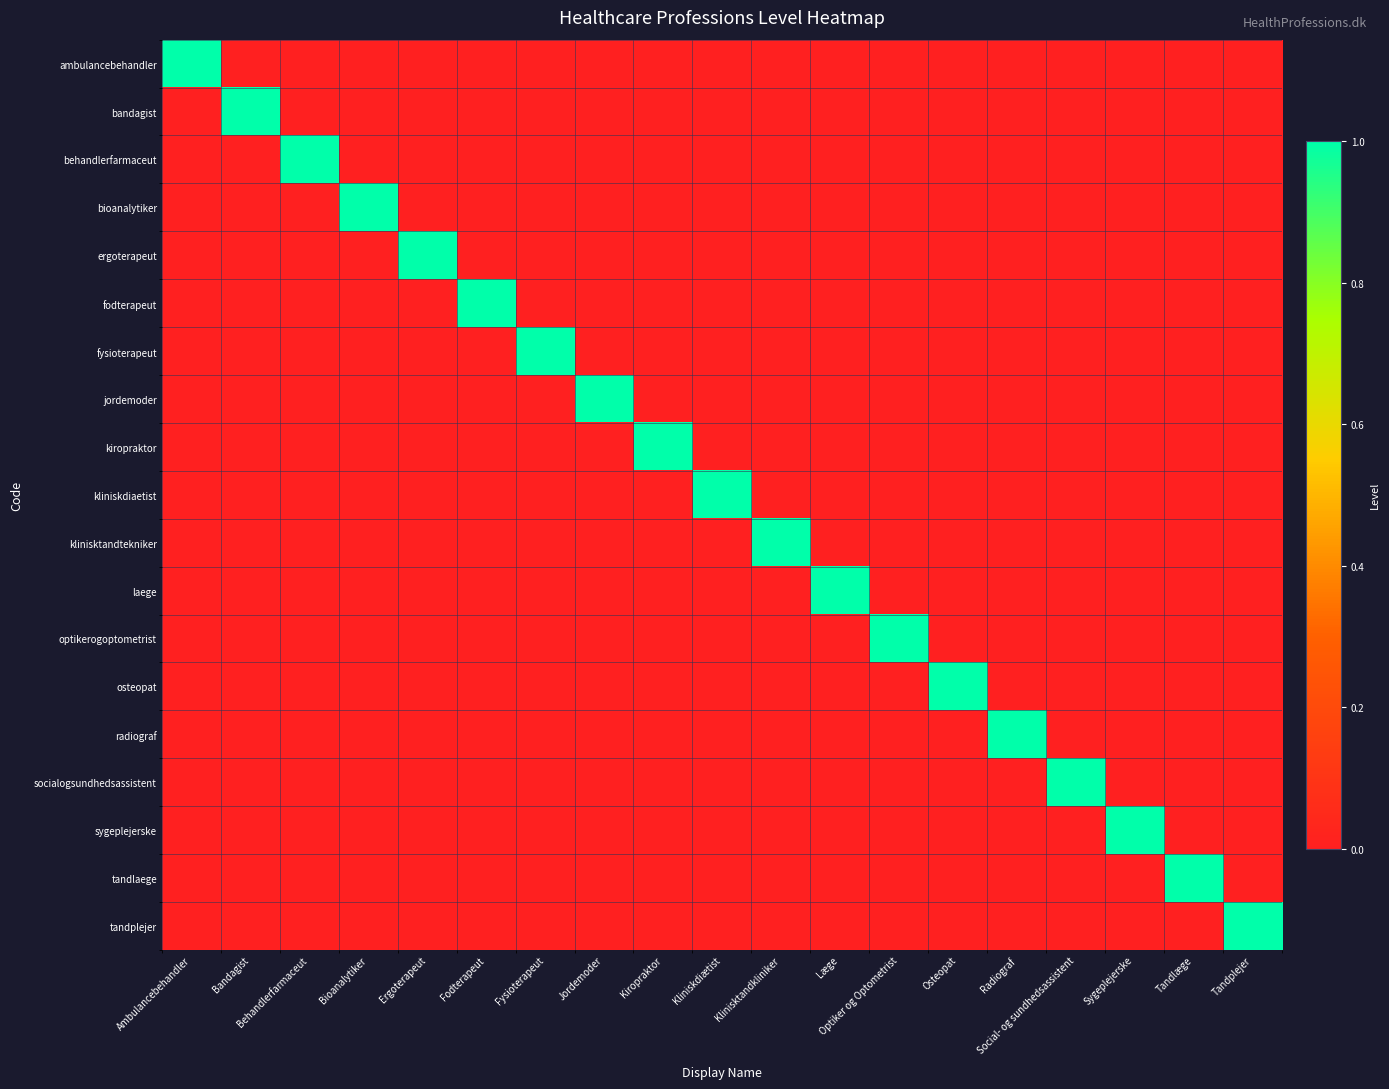

Reading left to right, transcribe all the data shown in this chart.

ambulancebehandler: Ambulancebehandler=1	Bandagist=0	Behandlerfarmaceut=0	Bioanalytiker=0	Ergoterapeut=0	Fodterapeut=0	Fysioterapeut=0	Jordemoder=0	Kiropraktor=0	Kliniskdiætist=0	Klinisktandkliniker=0	Læge=0	Optiker og Optometrist=0	Osteopat=0	Radiograf=0	Social- og sundhedsassistent=0	Sygeplejerske=0	Tandlæge=0	Tandplejer=0
bandagist: Ambulancebehandler=0	Bandagist=1	Behandlerfarmaceut=0	Bioanalytiker=0	Ergoterapeut=0	Fodterapeut=0	Fysioterapeut=0	Jordemoder=0	Kiropraktor=0	Kliniskdiætist=0	Klinisktandkliniker=0	Læge=0	Optiker og Optometrist=0	Osteopat=0	Radiograf=0	Social- og sundhedsassistent=0	Sygeplejerske=0	Tandlæge=0	Tandplejer=0
behandlerfarmaceut: Ambulancebehandler=0	Bandagist=0	Behandlerfarmaceut=1	Bioanalytiker=0	Ergoterapeut=0	Fodterapeut=0	Fysioterapeut=0	Jordemoder=0	Kiropraktor=0	Kliniskdiætist=0	Klinisktandkliniker=0	Læge=0	Optiker og Optometrist=0	Osteopat=0	Radiograf=0	Social- og sundhedsassistent=0	Sygeplejerske=0	Tandlæge=0	Tandplejer=0
bioanalytiker: Ambulancebehandler=0	Bandagist=0	Behandlerfarmaceut=0	Bioanalytiker=1	Ergoterapeut=0	Fodterapeut=0	Fysioterapeut=0	Jordemoder=0	Kiropraktor=0	Kliniskdiætist=0	Klinisktandkliniker=0	Læge=0	Optiker og Optometrist=0	Osteopat=0	Radiograf=0	Social- og sundhedsassistent=0	Sygeplejerske=0	Tandlæge=0	Tandplejer=0
ergoterapeut: Ambulancebehandler=0	Bandagist=0	Behandlerfarmaceut=0	Bioanalytiker=0	Ergoterapeut=1	Fodterapeut=0	Fysioterapeut=0	Jordemoder=0	Kiropraktor=0	Kliniskdiætist=0	Klinisktandkliniker=0	Læge=0	Optiker og Optometrist=0	Osteopat=0	Radiograf=0	Social- og sundhedsassistent=0	Sygeplejerske=0	Tandlæge=0	Tandplejer=0
fodterapeut: Ambulancebehandler=0	Bandagist=0	Behandlerfarmaceut=0	Bioanalytiker=0	Ergoterapeut=0	Fodterapeut=1	Fysioterapeut=0	Jordemoder=0	Kiropraktor=0	Kliniskdiætist=0	Klinisktandkliniker=0	Læge=0	Optiker og Optometrist=0	Osteopat=0	Radiograf=0	Social- og sundhedsassistent=0	Sygeplejerske=0	Tandlæge=0	Tandplejer=0
fysioterapeut: Ambulancebehandler=0	Bandagist=0	Behandlerfarmaceut=0	Bioanalytiker=0	Ergoterapeut=0	Fodterapeut=0	Fysioterapeut=1	Jordemoder=0	Kiropraktor=0	Kliniskdiætist=0	Klinisktandkliniker=0	Læge=0	Optiker og Optometrist=0	Osteopat=0	Radiograf=0	Social- og sundhedsassistent=0	Sygeplejerske=0	Tandlæge=0	Tandplejer=0
jordemoder: Ambulancebehandler=0	Bandagist=0	Behandlerfarmaceut=0	Bioanalytiker=0	Ergoterapeut=0	Fodterapeut=0	Fysioterapeut=0	Jordemoder=1	Kiropraktor=0	Kliniskdiætist=0	Klinisktandkliniker=0	Læge=0	Optiker og Optometrist=0	Osteopat=0	Radiograf=0	Social- og sundhedsassistent=0	Sygeplejerske=0	Tandlæge=0	Tandplejer=0
kiropraktor: Ambulancebehandler=0	Bandagist=0	Behandlerfarmaceut=0	Bioanalytiker=0	Ergoterapeut=0	Fodterapeut=0	Fysioterapeut=0	Jordemoder=0	Kiropraktor=1	Kliniskdiætist=0	Klinisktandkliniker=0	Læge=0	Optiker og Optometrist=0	Osteopat=0	Radiograf=0	Social- og sundhedsassistent=0	Sygeplejerske=0	Tandlæge=0	Tandplejer=0
kliniskdiaetist: Ambulancebehandler=0	Bandagist=0	Behandlerfarmaceut=0	Bioanalytiker=0	Ergoterapeut=0	Fodterapeut=0	Fysioterapeut=0	Jordemoder=0	Kiropraktor=0	Kliniskdiætist=1	Klinisktandkliniker=0	Læge=0	Optiker og Optometrist=0	Osteopat=0	Radiograf=0	Social- og sundhedsassistent=0	Sygeplejerske=0	Tandlæge=0	Tandplejer=0
klinisktandtekniker: Ambulancebehandler=0	Bandagist=0	Behandlerfarmaceut=0	Bioanalytiker=0	Ergoterapeut=0	Fodterapeut=0	Fysioterapeut=0	Jordemoder=0	Kiropraktor=0	Kliniskdiætist=0	Klinisktandkliniker=1	Læge=0	Optiker og Optometrist=0	Osteopat=0	Radiograf=0	Social- og sundhedsassistent=0	Sygeplejerske=0	Tandlæge=0	Tandplejer=0
laege: Ambulancebehandler=0	Bandagist=0	Behandlerfarmaceut=0	Bioanalytiker=0	Ergoterapeut=0	Fodterapeut=0	Fysioterapeut=0	Jordemoder=0	Kiropraktor=0	Kliniskdiætist=0	Klinisktandkliniker=0	Læge=1	Optiker og Optometrist=0	Osteopat=0	Radiograf=0	Social- og sundhedsassistent=0	Sygeplejerske=0	Tandlæge=0	Tandplejer=0
optikerogoptometrist: Ambulancebehandler=0	Bandagist=0	Behandlerfarmaceut=0	Bioanalytiker=0	Ergoterapeut=0	Fodterapeut=0	Fysioterapeut=0	Jordemoder=0	Kiropraktor=0	Kliniskdiætist=0	Klinisktandkliniker=0	Læge=0	Optiker og Optometrist=1	Osteopat=0	Radiograf=0	Social- og sundhedsassistent=0	Sygeplejerske=0	Tandlæge=0	Tandplejer=0
osteopat: Ambulancebehandler=0	Bandagist=0	Behandlerfarmaceut=0	Bioanalytiker=0	Ergoterapeut=0	Fodterapeut=0	Fysioterapeut=0	Jordemoder=0	Kiropraktor=0	Kliniskdiætist=0	Klinisktandkliniker=0	Læge=0	Optiker og Optometrist=0	Osteopat=1	Radiograf=0	Social- og sundhedsassistent=0	Sygeplejerske=0	Tandlæge=0	Tandplejer=0
radiograf: Ambulancebehandler=0	Bandagist=0	Behandlerfarmaceut=0	Bioanalytiker=0	Ergoterapeut=0	Fodterapeut=0	Fysioterapeut=0	Jordemoder=0	Kiropraktor=0	Kliniskdiætist=0	Klinisktandkliniker=0	Læge=0	Optiker og Optometrist=0	Osteopat=0	Radiograf=1	Social- og sundhedsassistent=0	Sygeplejerske=0	Tandlæge=0	Tandplejer=0
socialogsundhedsassistent: Ambulancebehandler=0	Bandagist=0	Behandlerfarmaceut=0	Bioanalytiker=0	Ergoterapeut=0	Fodterapeut=0	Fysioterapeut=0	Jordemoder=0	Kiropraktor=0	Kliniskdiætist=0	Klinisktandkliniker=0	Læge=0	Optiker og Optometrist=0	Osteopat=0	Radiograf=0	Social- og sundhedsassistent=1	Sygeplejerske=0	Tandlæge=0	Tandplejer=0
sygeplejerske: Ambulancebehandler=0	Bandagist=0	Behandlerfarmaceut=0	Bioanalytiker=0	Ergoterapeut=0	Fodterapeut=0	Fysioterapeut=0	Jordemoder=0	Kiropraktor=0	Kliniskdiætist=0	Klinisktandkliniker=0	Læge=0	Optiker og Optometrist=0	Osteopat=0	Radiograf=0	Social- og sundhedsassistent=0	Sygeplejerske=1	Tandlæge=0	Tandplejer=0
tandlaege: Ambulancebehandler=0	Bandagist=0	Behandlerfarmaceut=0	Bioanalytiker=0	Ergoterapeut=0	Fodterapeut=0	Fysioterapeut=0	Jordemoder=0	Kiropraktor=0	Kliniskdiætist=0	Klinisktandkliniker=0	Læge=0	Optiker og Optometrist=0	Osteopat=0	Radiograf=0	Social- og sundhedsassistent=0	Sygeplejerske=0	Tandlæge=1	Tandplejer=0
tandplejer: Ambulancebehandler=0	Bandagist=0	Behandlerfarmaceut=0	Bioanalytiker=0	Ergoterapeut=0	Fodterapeut=0	Fysioterapeut=0	Jordemoder=0	Kiropraktor=0	Kliniskdiætist=0	Klinisktandkliniker=0	Læge=0	Optiker og Optometrist=0	Osteopat=0	Radiograf=0	Social- og sundhedsassistent=0	Sygeplejerske=0	Tandlæge=0	Tandplejer=1